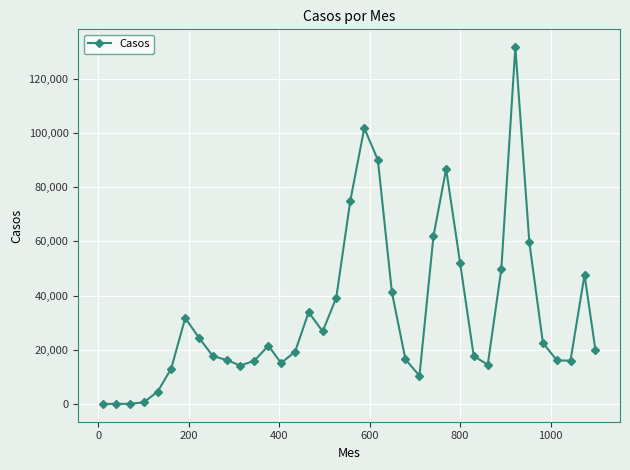

What is the greatest value displayed?

131662